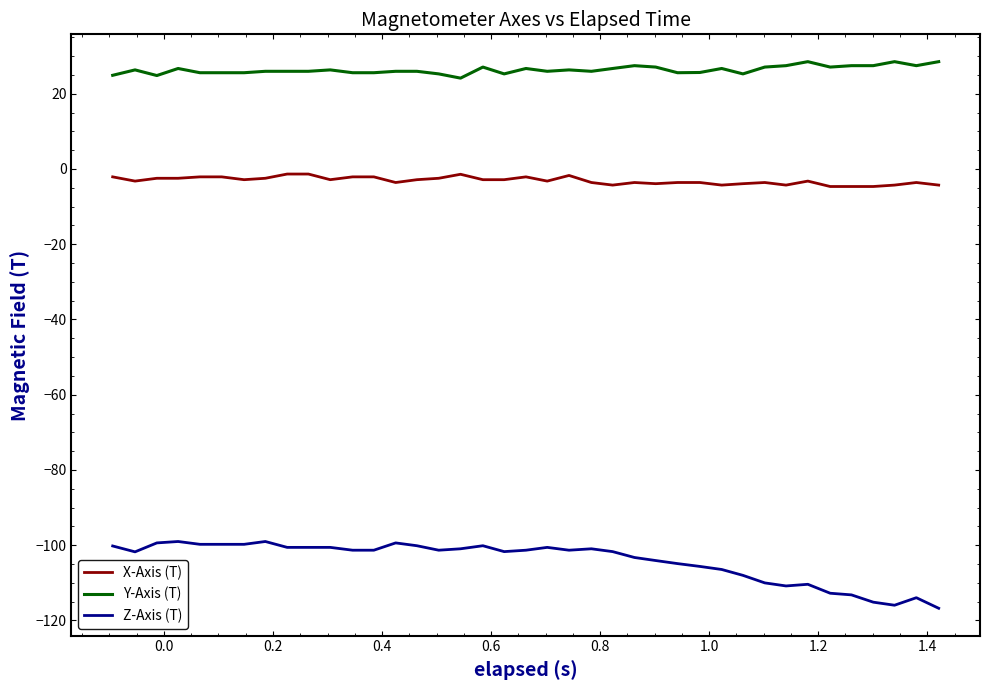

List the series in order of their overall mean, lowest first.

Z-Axis (T), X-Axis (T), Y-Axis (T)